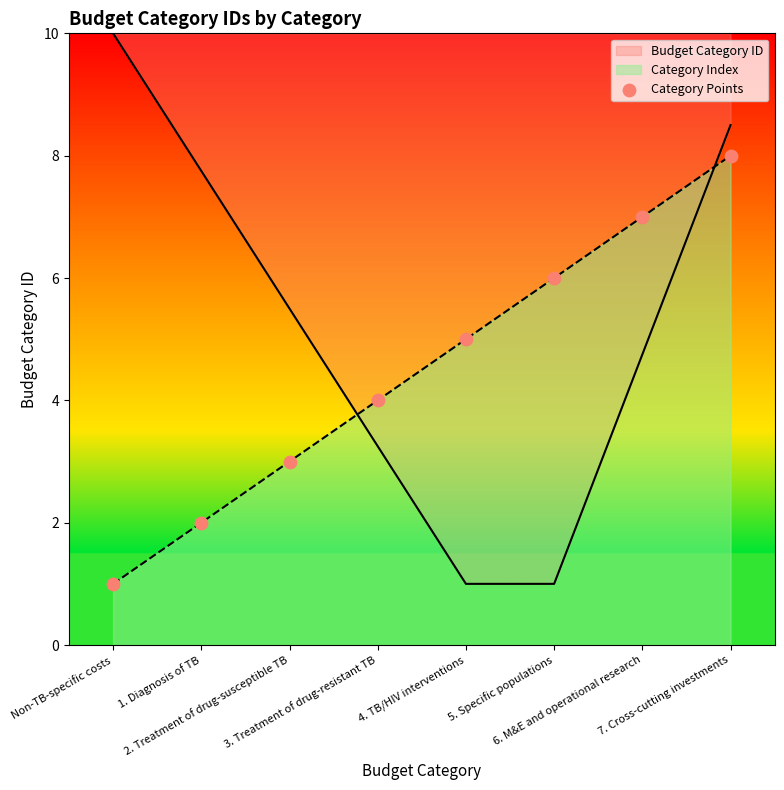

What is the change in value from 2. Treatment of drug-susceptible TB to 3. Treatment of drug-resistant TB?

+1